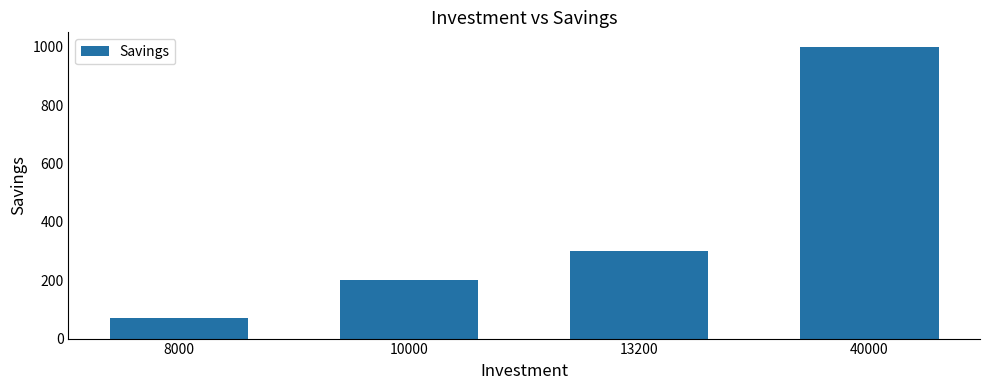

Reading right to left, transcribe all the data shown in this chart.

40000=1000	13200=300	10000=200	8000=70